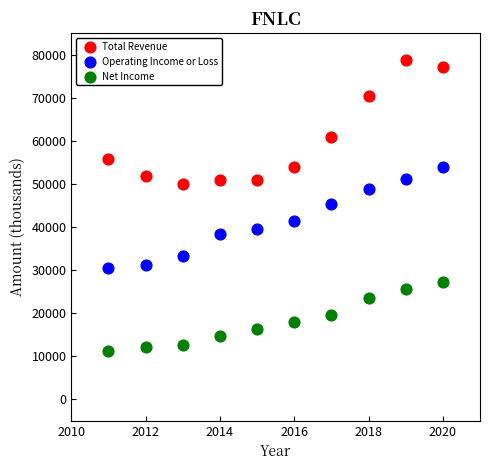

What are all the series names shown in the legend?

Total Revenue, Operating Income or Loss, Net Income